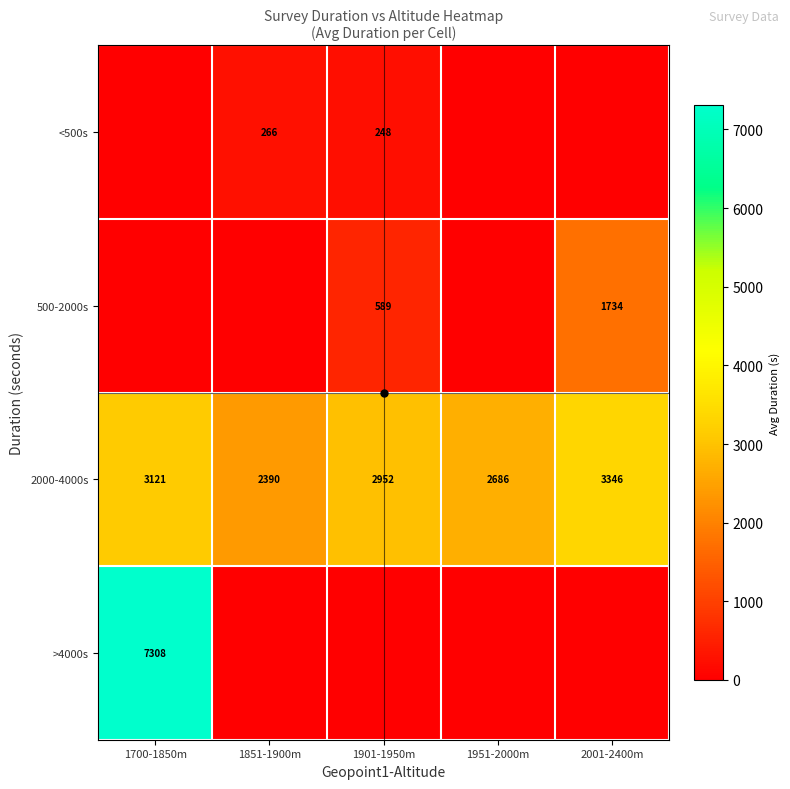

What is the average value of the 2000-4000s series?

2898.8